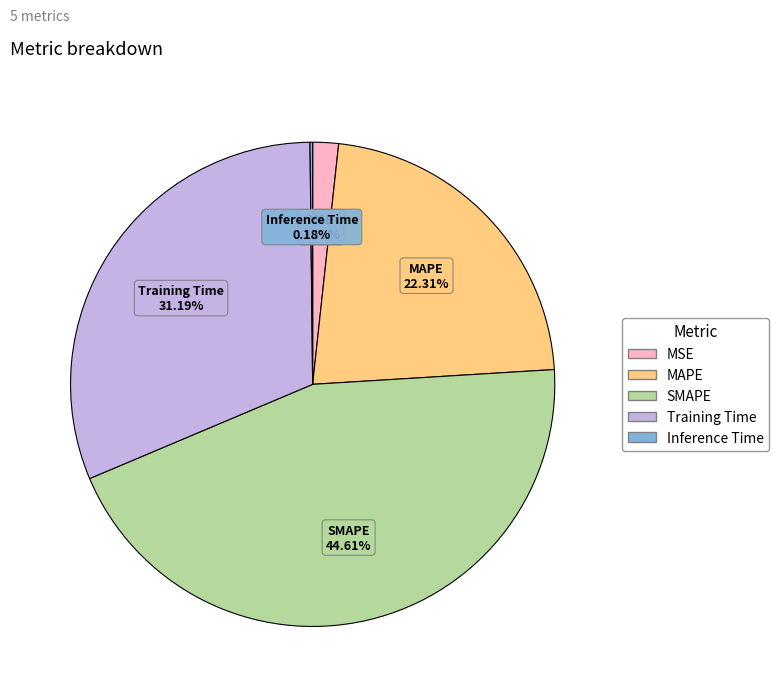

What is the largest slice in the pie chart?

SMAPE